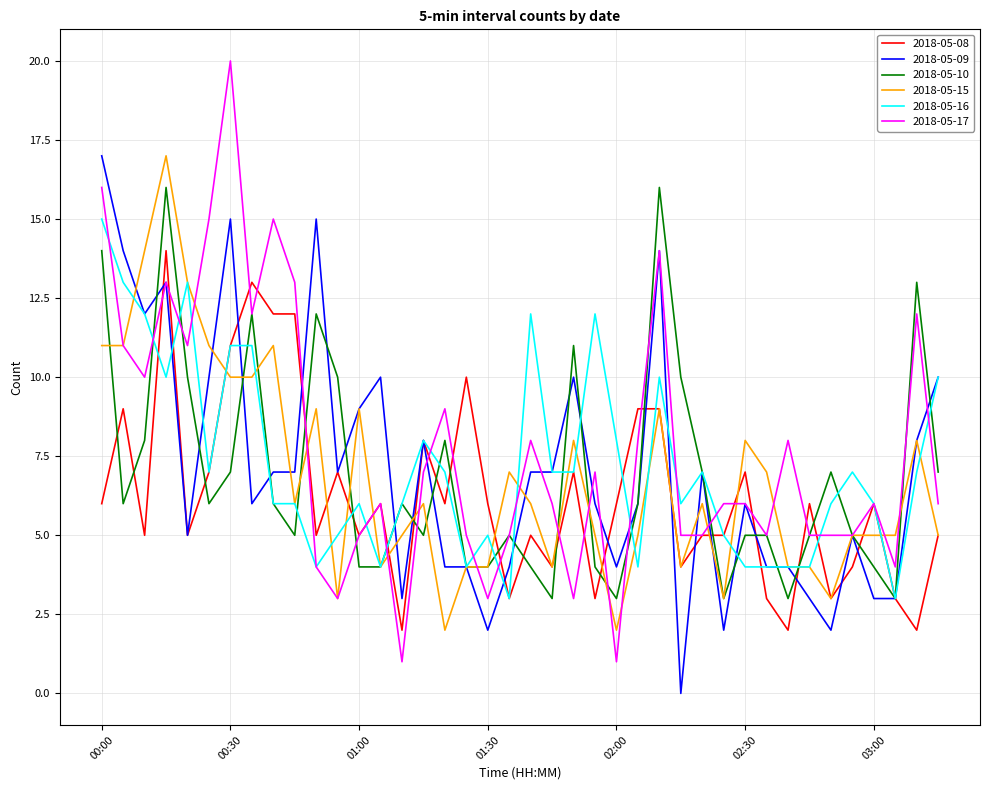

Which series has the widest spread of values?

2018-05-17